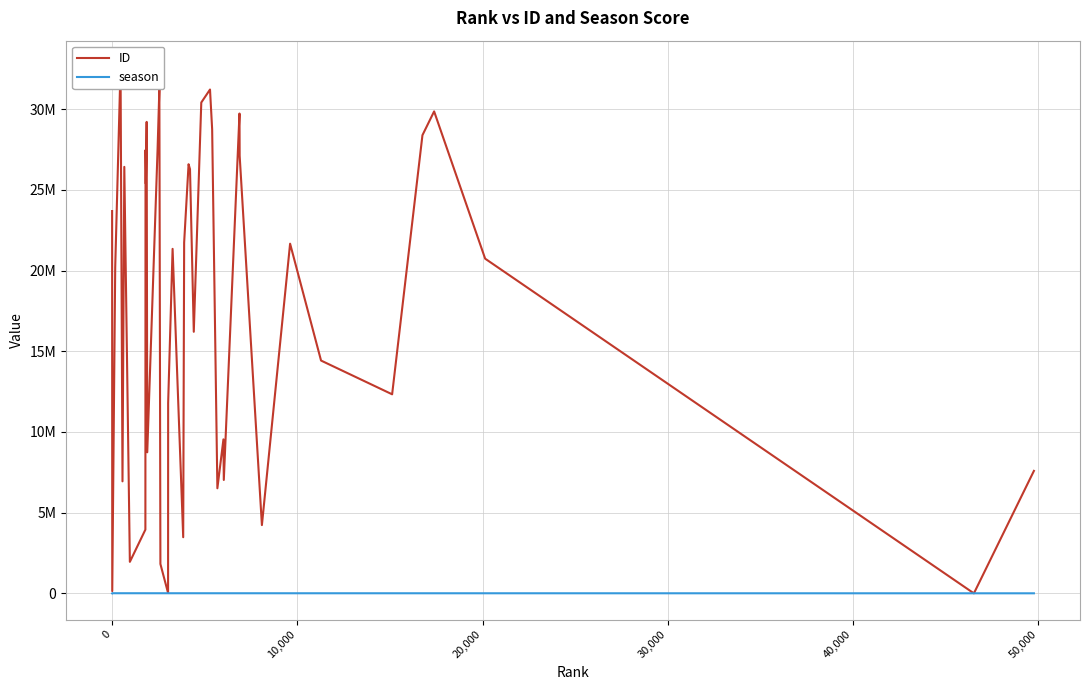

Reading left to right, list all the values displayed in this chart.

ID: 23687250	138176	20199374	32613475	6940556	26424998	1951758	3946814	27468237	25376635	29211638	8741713	27484940	31267627	1820342	22497	11783968	21345373	3477306	21735478	26588375	26280580	16206490	30411791	31217211	28749280	6510348	9541747	7025661	29729468	27113069	4229136	21665473	14424176	12333251	28387448	29861826	20737010	20	7587898
season: 0	8008	7874	7758	7719	7686	7592	7352	7350	7342	7333	7327	7207	7184	7174	7101	7101	7056	6946	6935	6881	6863	6823	6746	6669	6649	6607	6552	6551	6436	6434	6278	6127	5986	5564	5449	5408	5252	3664	3368